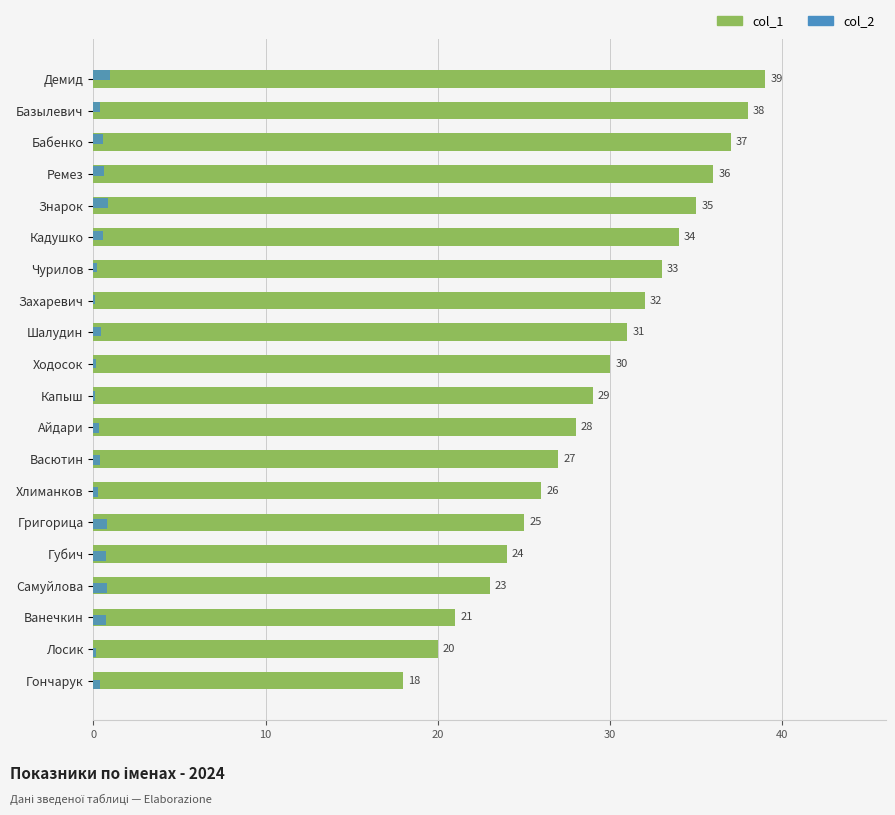

Is the value of col_1 at 10 greater than the value of col_2 at 9?

Yes